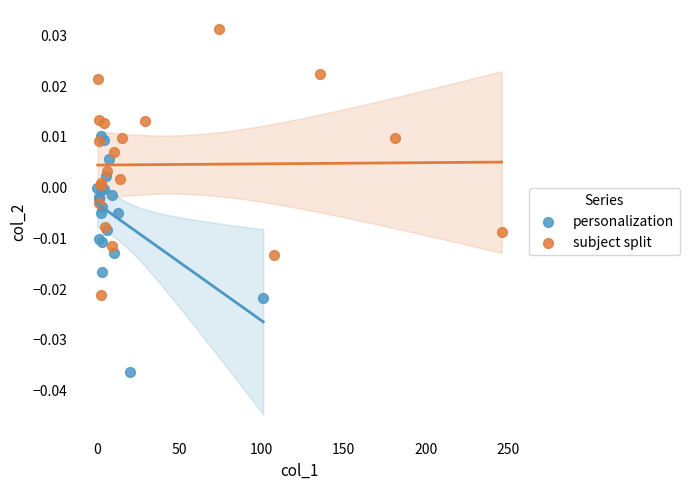

What are all the series names shown in the legend?

personalization, subject split